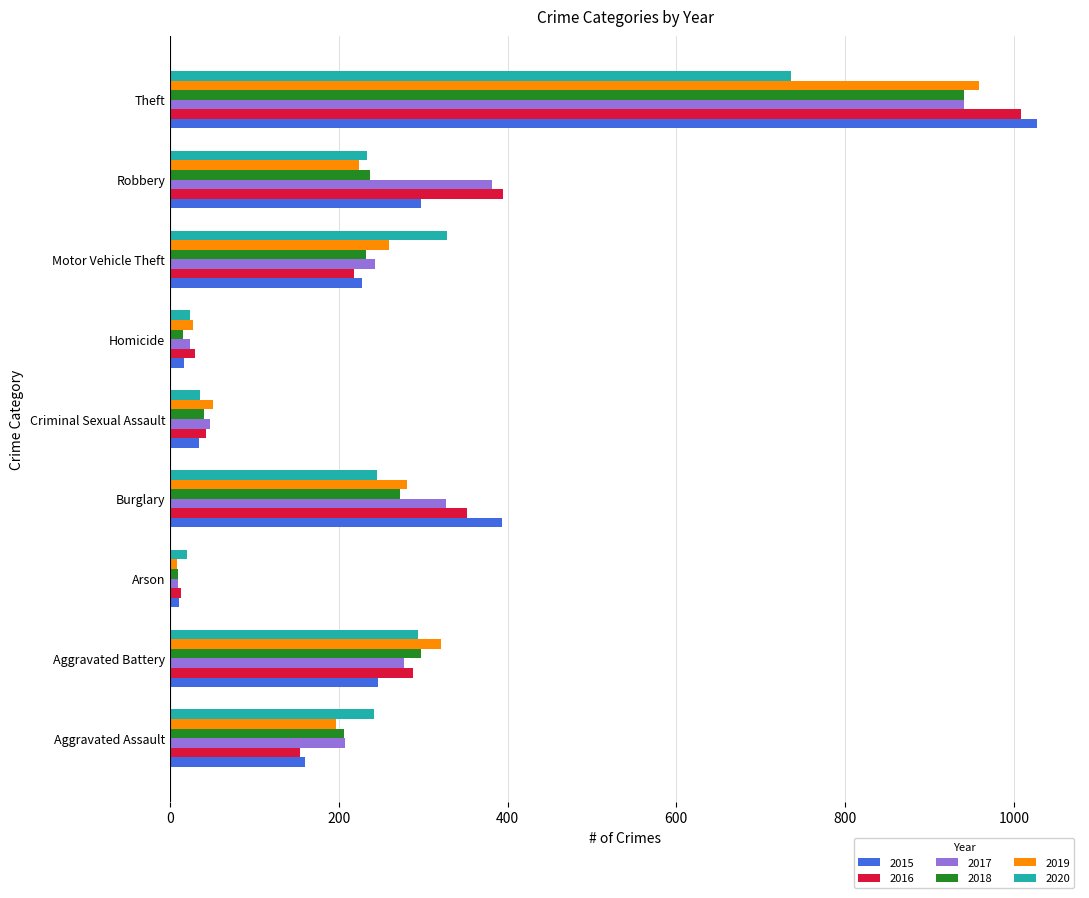

Which label corresponds to the largest value in the chart?

Theft